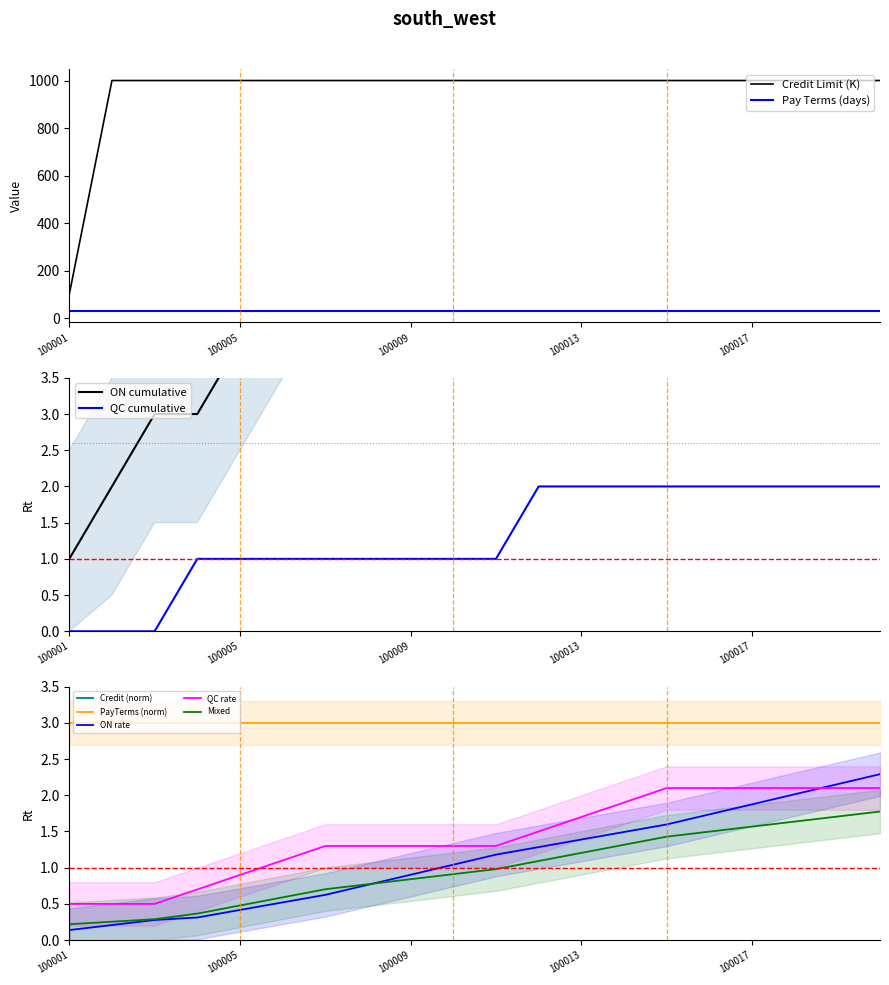

True or false: there are more than 1 points higher than both neighbors.

False